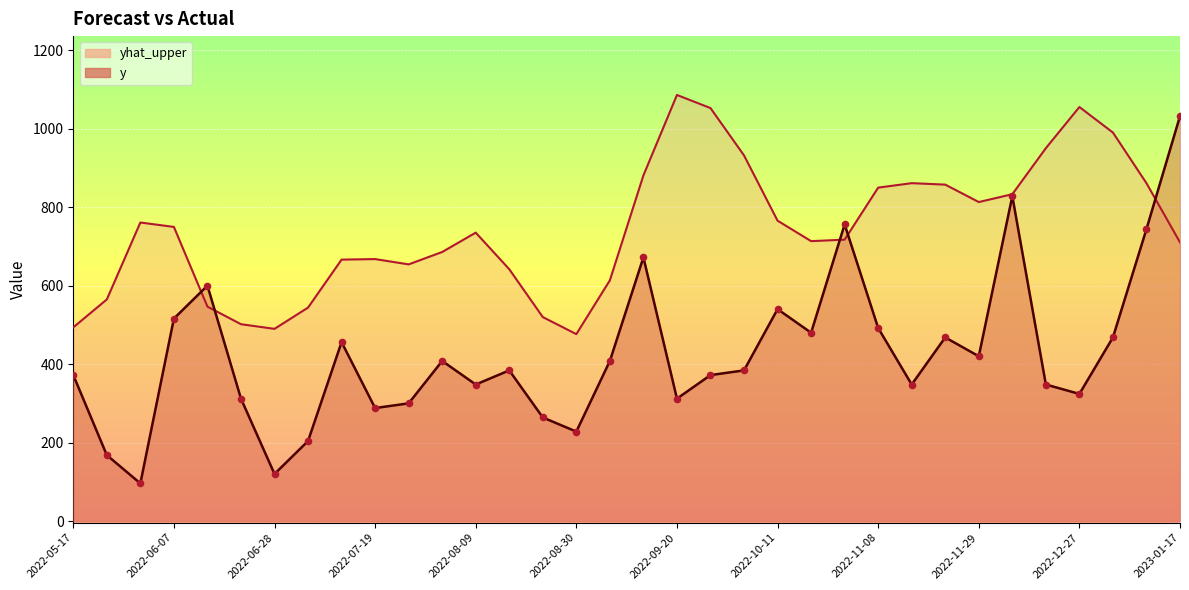

At how many categories does at least one series exceed 580?

27